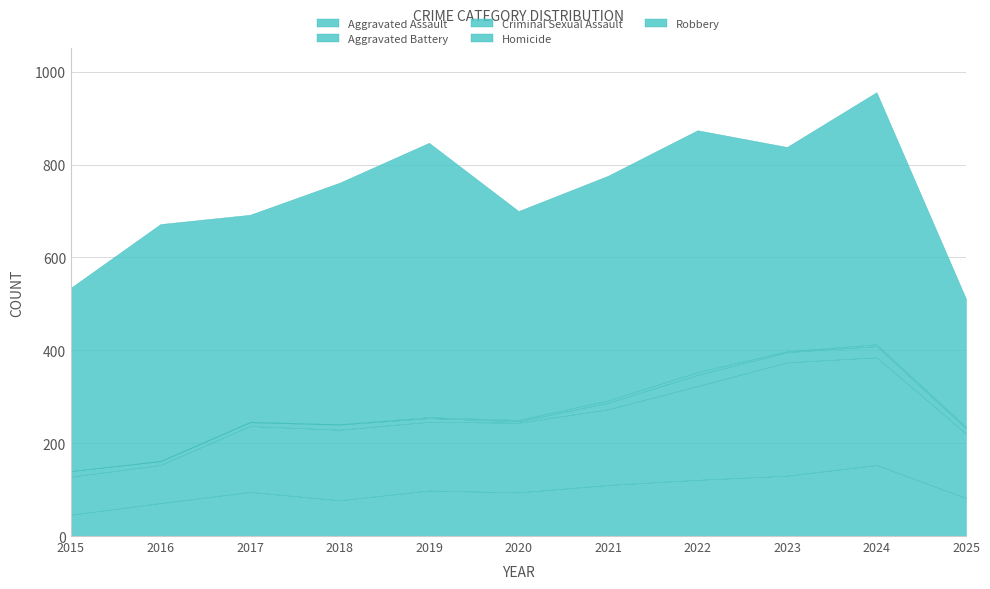

What is the lowest value of the Aggravated Assault series?

46